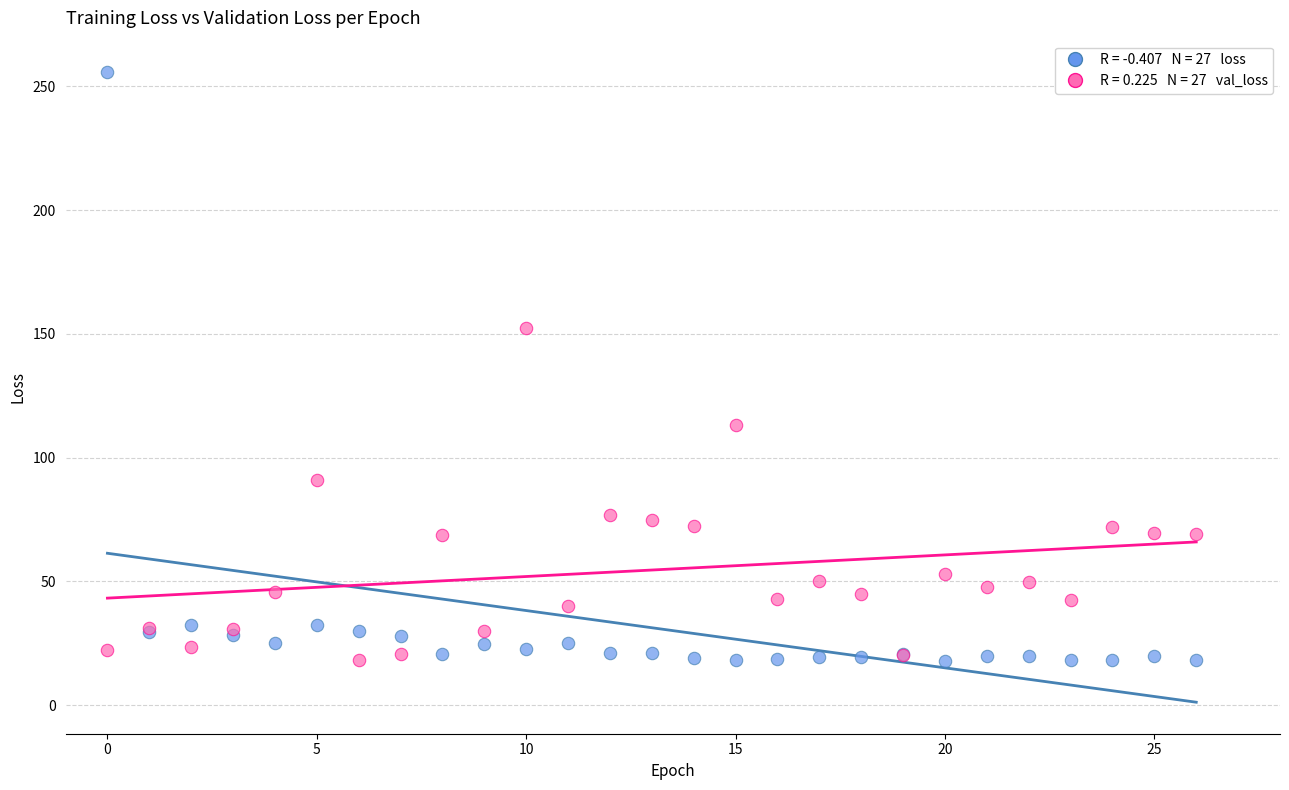

Across all series, what Y value is closest to 136?

152.3